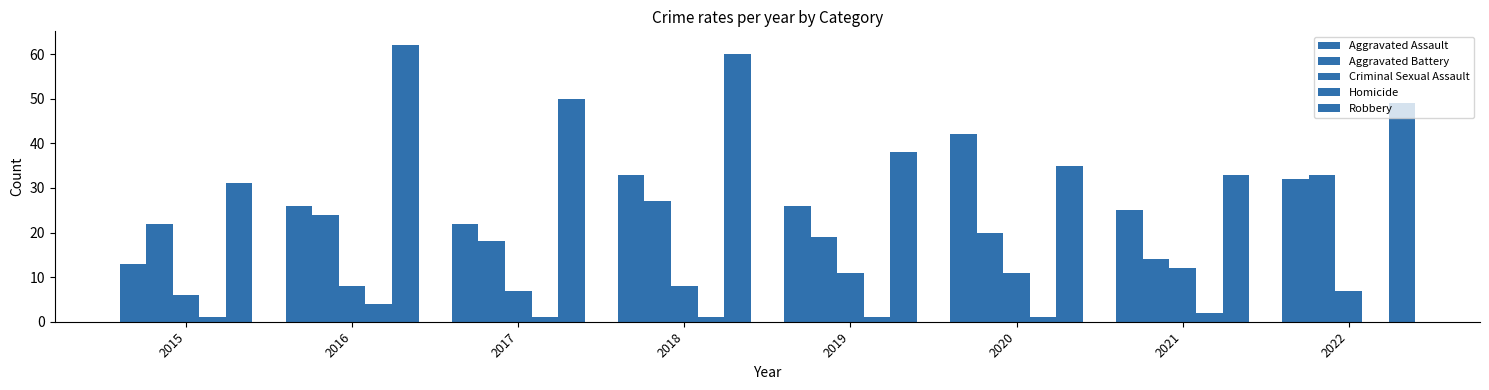

Reading right to left, list all the values displayed in this chart.

Aggravated Assault: 32	25	42	26	33	22	26	13
Aggravated Battery: 33	14	20	19	27	18	24	22
Criminal Sexual Assault: 7	12	11	11	8	7	8	6
Homicide: 0	2	1	1	1	1	4	1
Robbery: 49	33	35	38	60	50	62	31